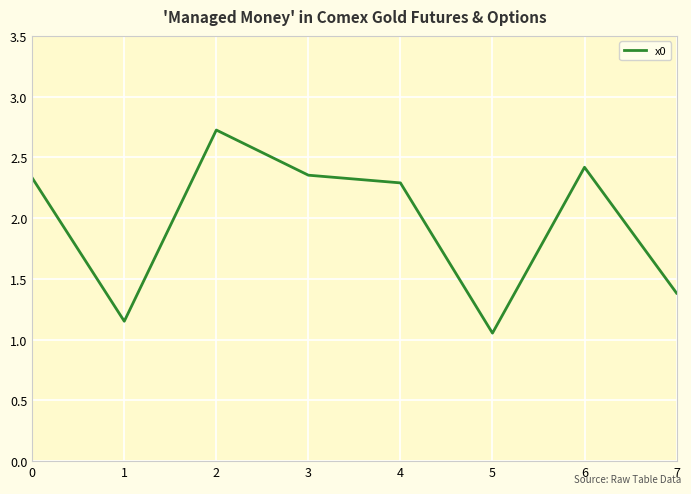

True or false: the data shows 2.7 at 2.

True